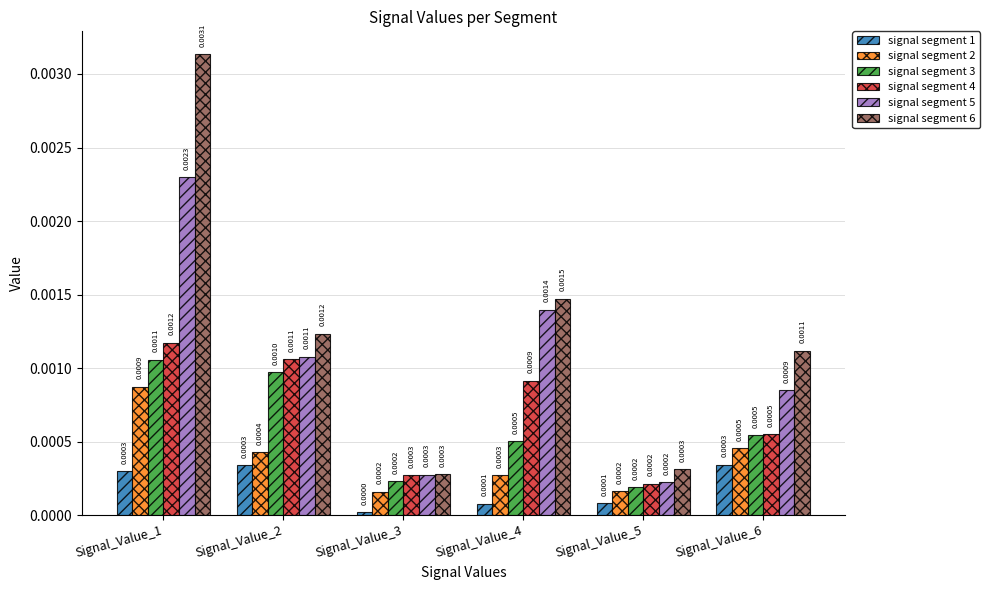

True or false: signal segment 2 has a value of 0.0 at Signal_Value_2.

True